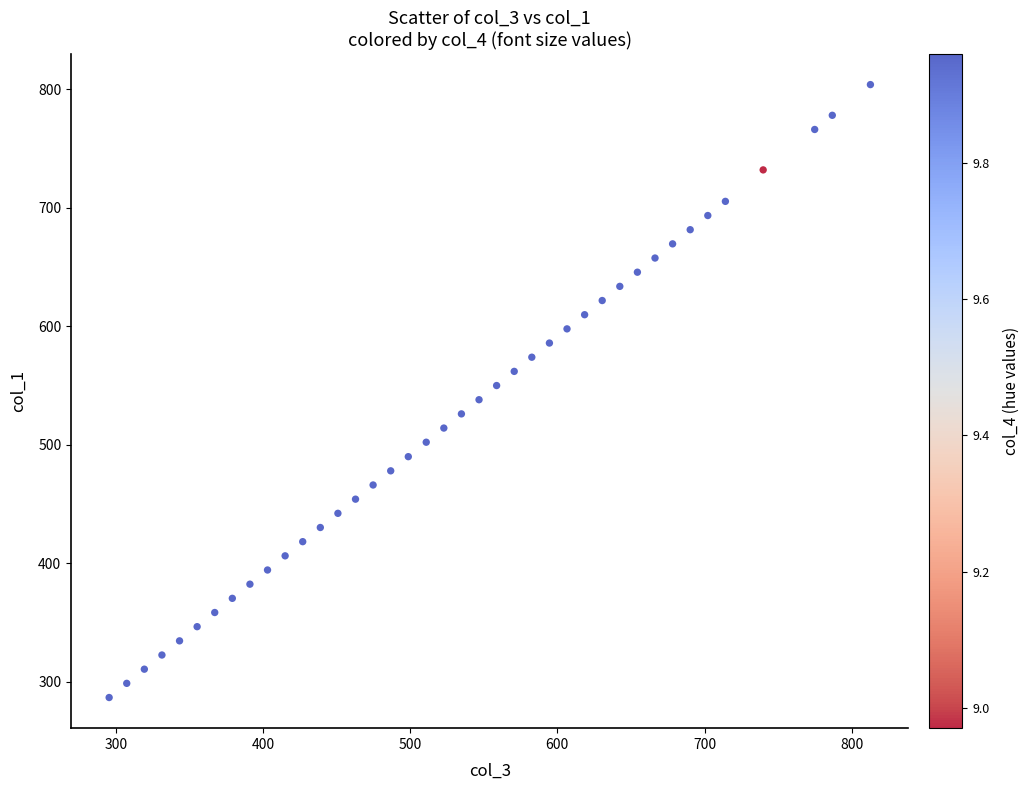

What is the range of X values (max minus min)?

517.2